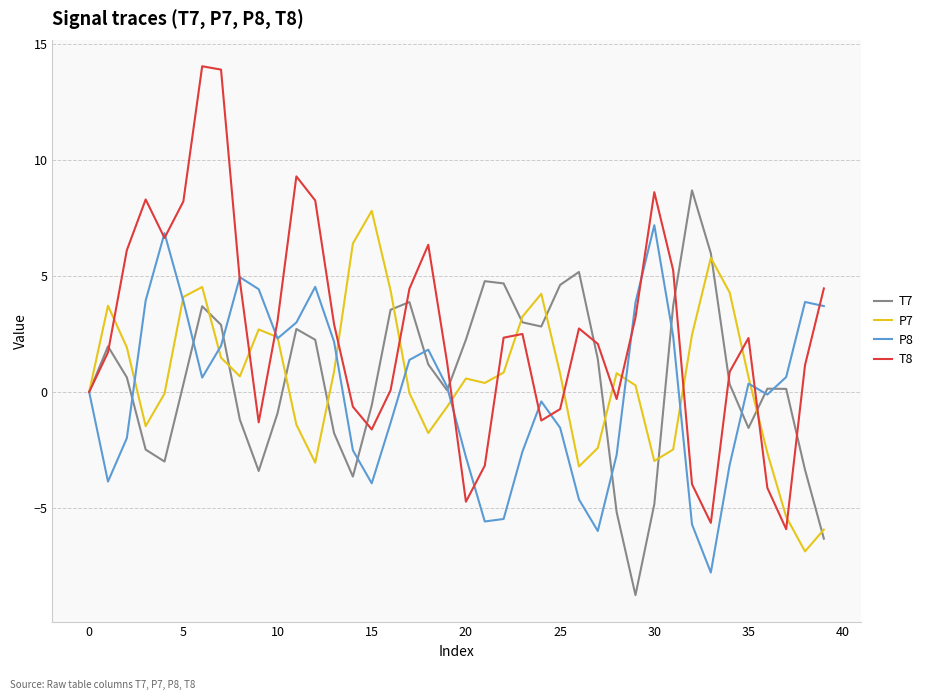

What is the average value of the P7 series?

0.6